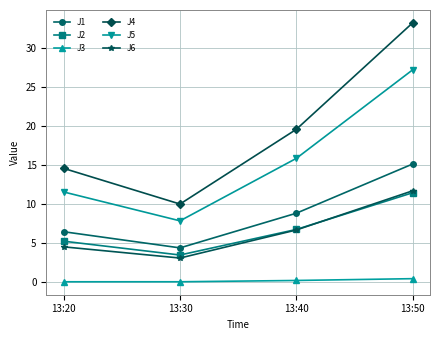

List the labels in order of J2 value, smallest first.

13:30, 13:20, 13:40, 13:50